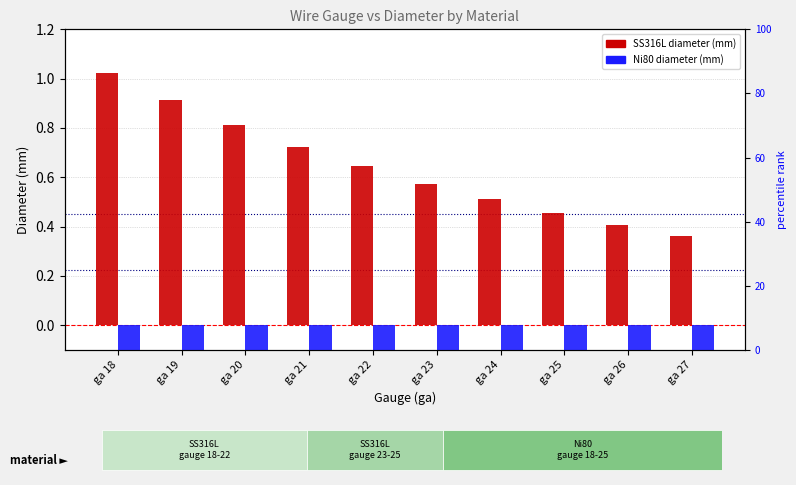

Does the chart contain stacked bars?

No